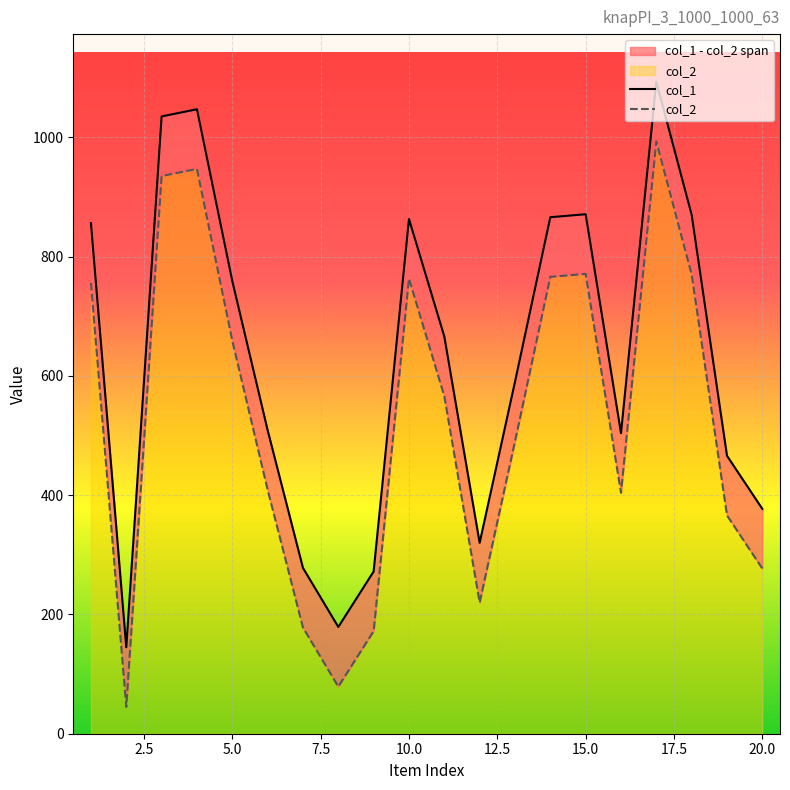

Reading right to left, transcribe all the data shown in this chart.

col_1: 377	466	870	1093	504	871	866	590	320	666	863	272	179	278	509	759	1047	1035	145	856
col_2: 277	366	770	993	404	771	766	490	220	566	763	172	79	178	409	659	947	935	45	756